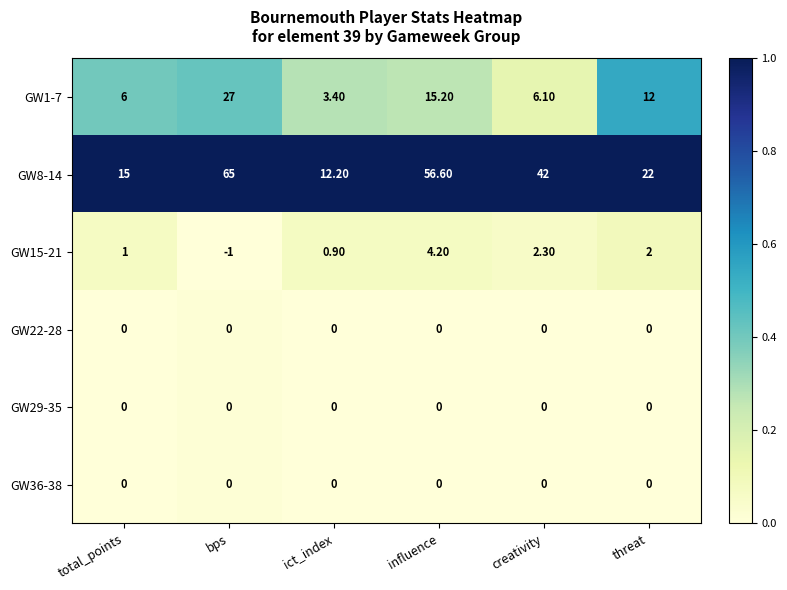

List the labels in order of GW15-21 value, largest first.

influence, creativity, threat, total_points, ict_index, bps